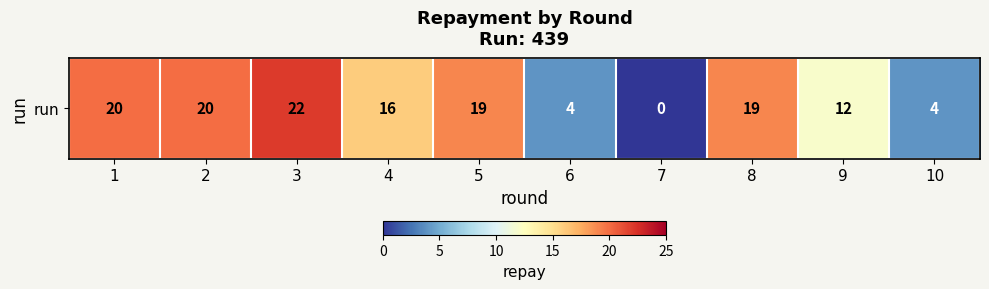

Reading left to right, transcribe all the data shown in this chart.

1=20	2=20	3=22	4=16	5=19	6=4	7=0	8=19	9=12	10=4